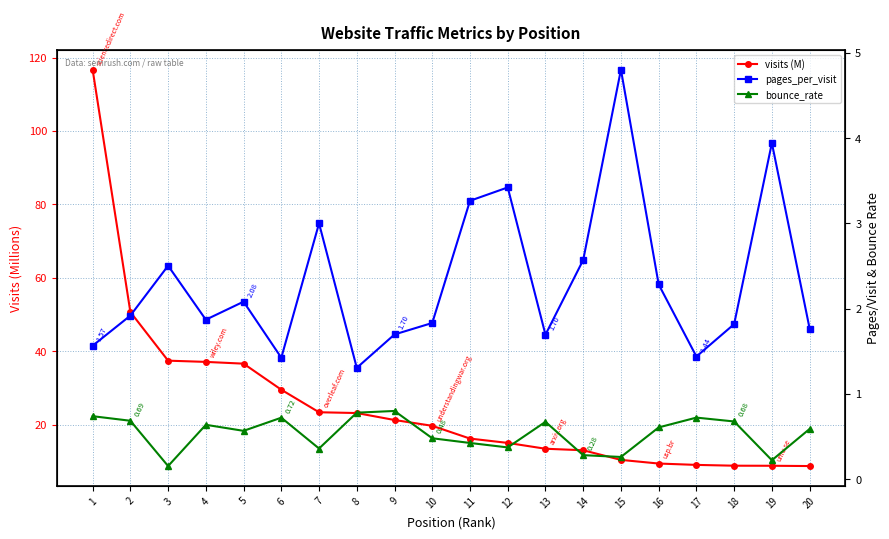

Reading left to right, what are all the values shown in this chart?

visits (M): 1=116.7	2=50.7	3=37.5	4=37.1	5=36.6	6=29.5	7=23.4	8=23.2	9=21.3	10=19.7	11=16.2	12=15.1	13=13.5	14=13.1	15=10.4	16=9.4	17=9.1	18=8.9	19=8.8	20=8.8
pages_per_visit: 1=1.6	2=1.9	3=2.5	4=1.9	5=2.1	6=1.4	7=3.0	8=1.3	9=1.7	10=1.8	11=3.3	12=3.4	13=1.7	14=2.6	15=4.8	16=2.3	17=1.4	18=1.8	19=3.9	20=1.8
bounce_rate: 1=0.7	2=0.7	3=0.2	4=0.6	5=0.6	6=0.7	7=0.4	8=0.8	9=0.8	10=0.5	11=0.4	12=0.4	13=0.7	14=0.3	15=0.3	16=0.6	17=0.7	18=0.7	19=0.2	20=0.6